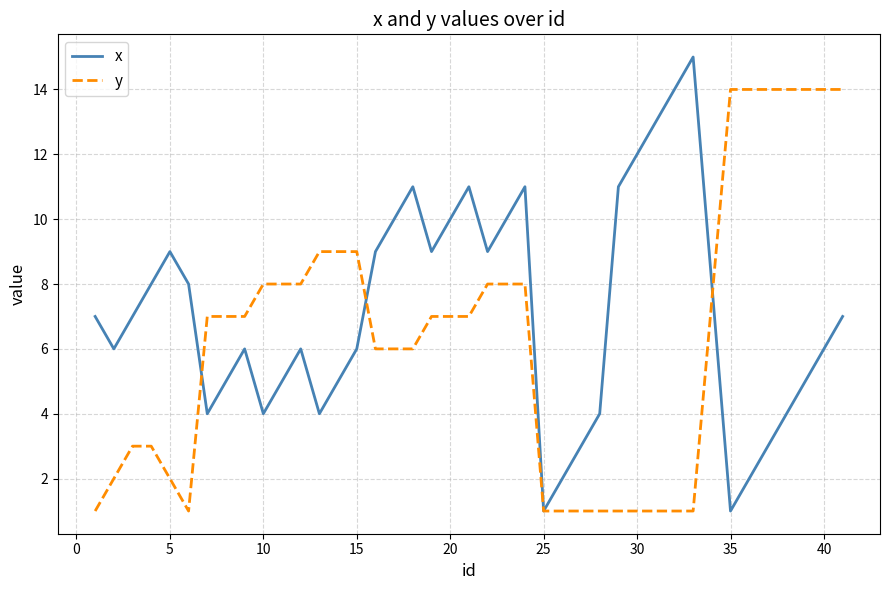

Rank the series by their maximum value, from lowest to highest.

y, x